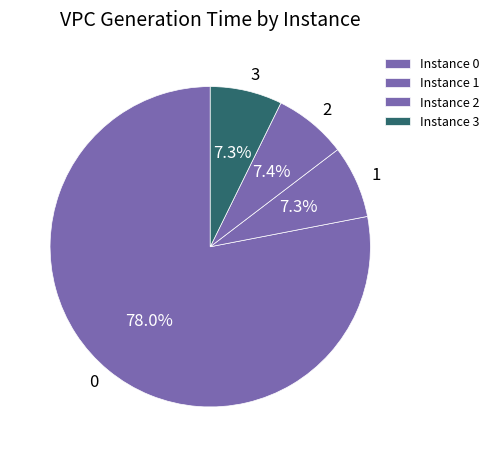

What percentage do 0 and 2 together represent?

85.4%